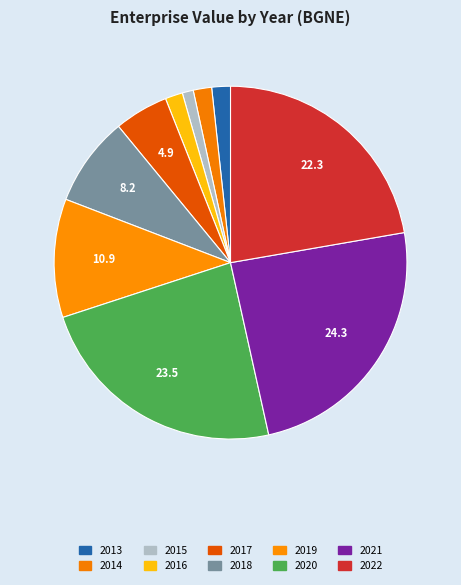

Is the sum of 2016 and 2014 greater than half?

No